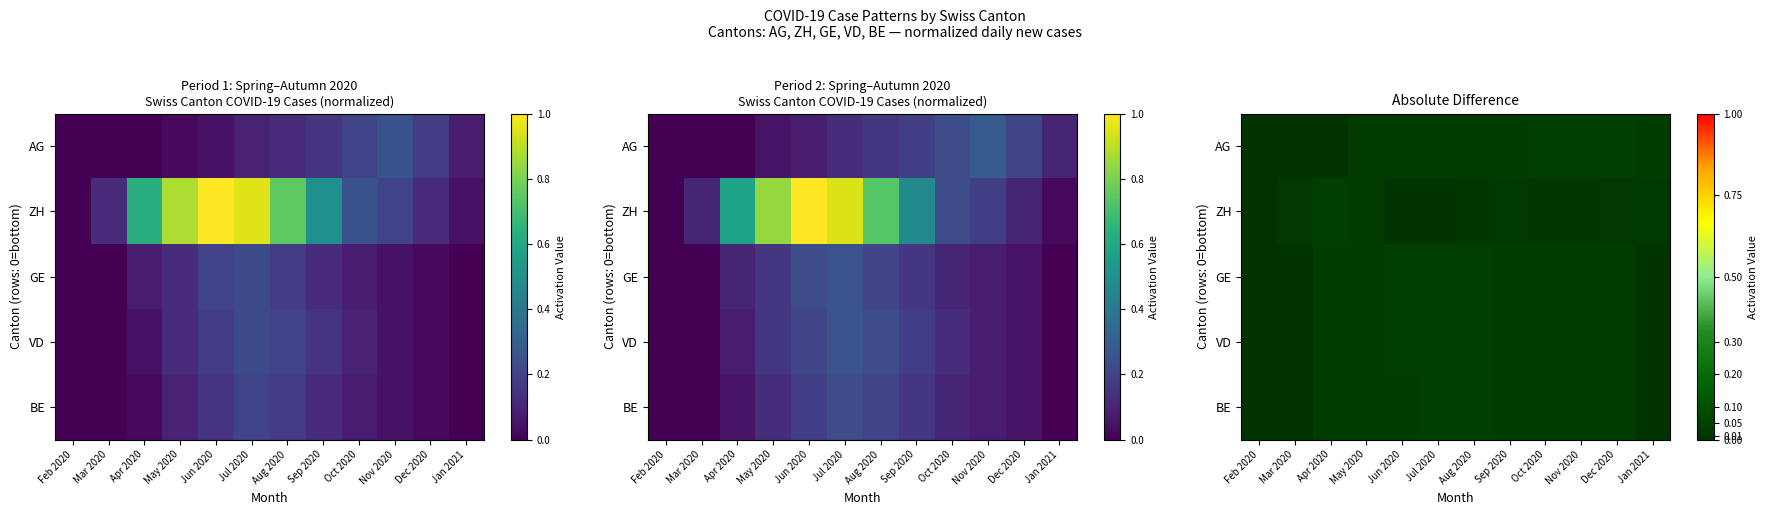

Which has a higher value, Dec 2020 or Feb 2020?

Dec 2020